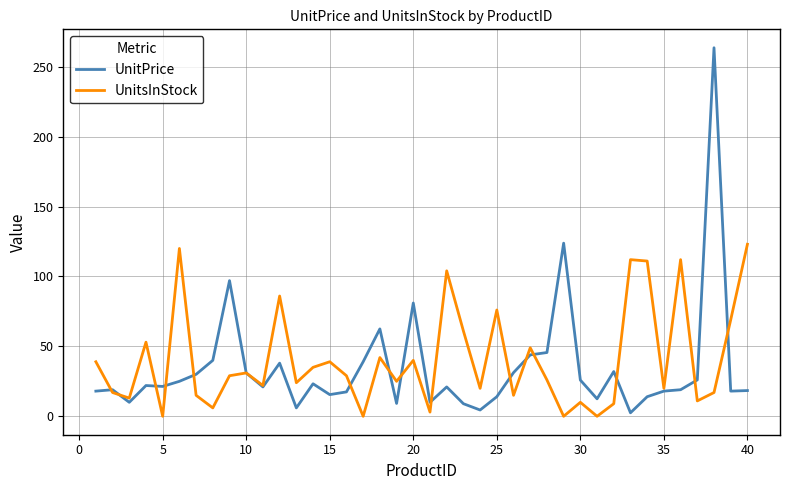

Which series has the largest range (max minus min)?

UnitPrice